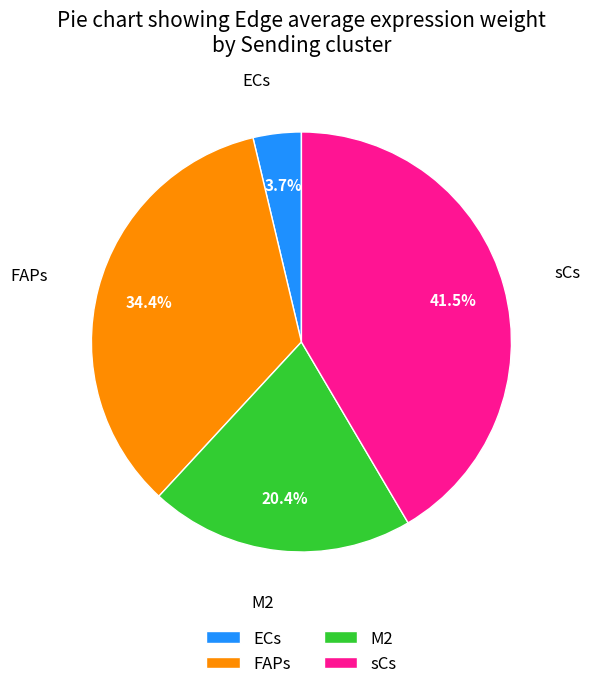

Which has a higher value, M2 or FAPs?

FAPs